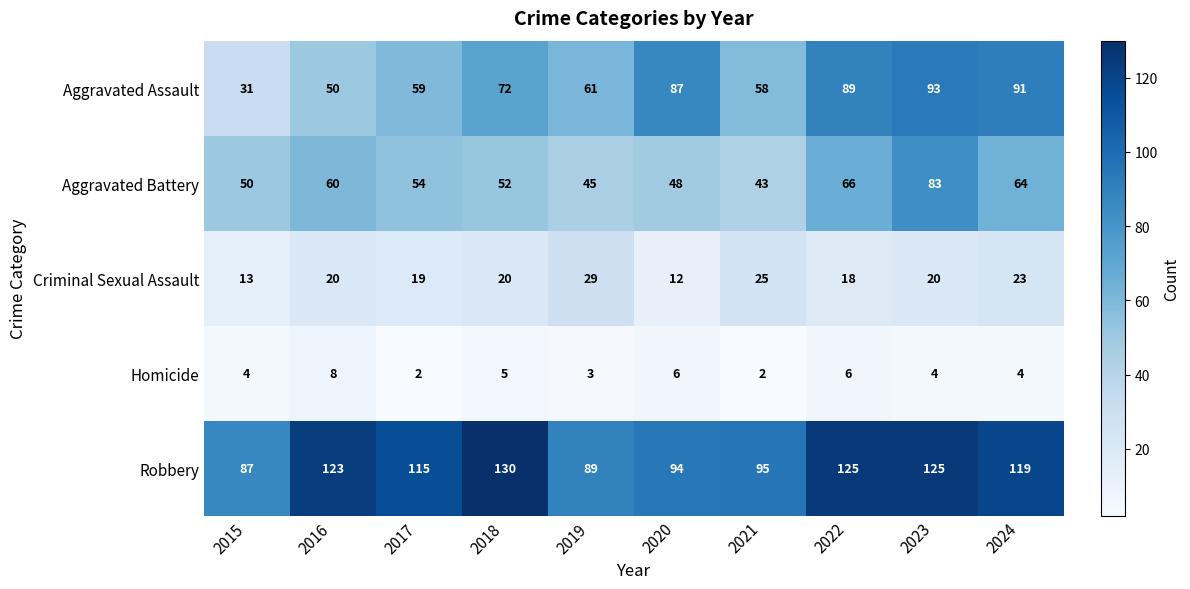

What is the spread (max minus min) of values at 2023?

121